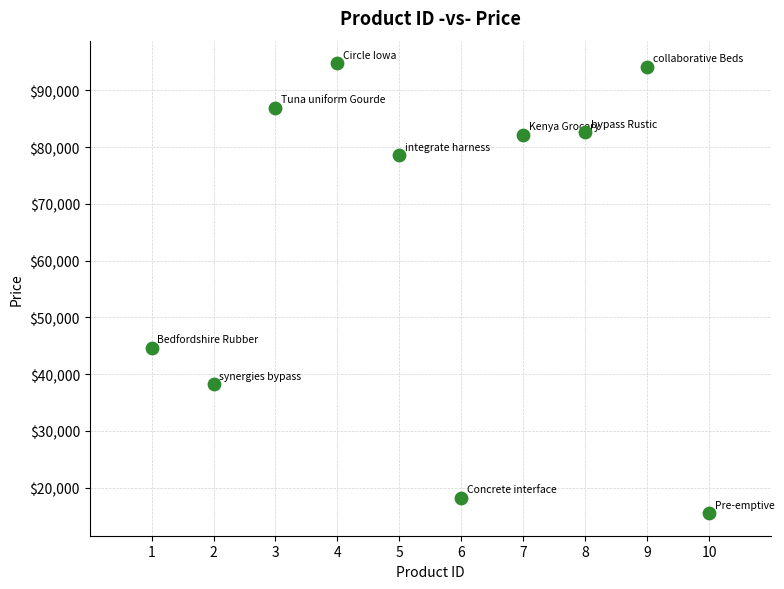

What is the average X value?

6